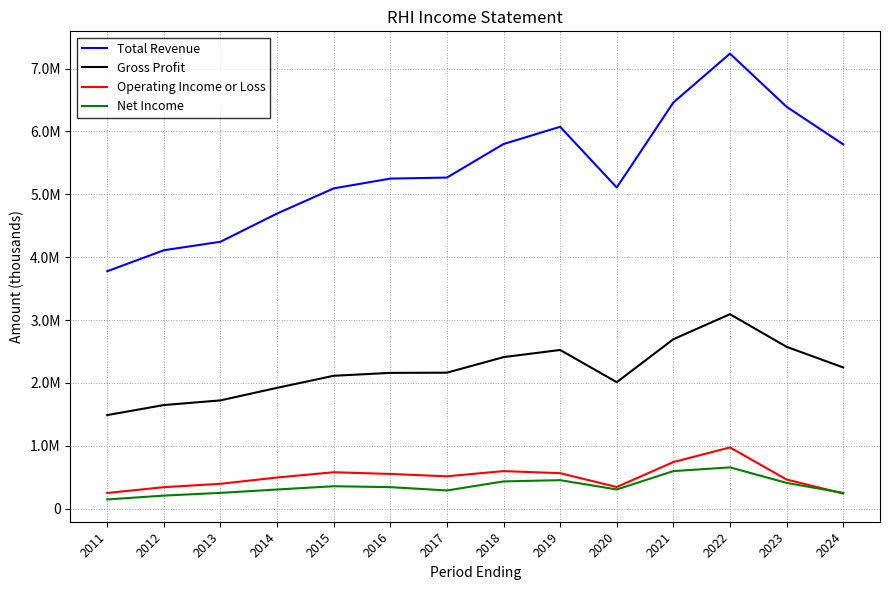

True or false: Net Income and Total Revenue cross at least once.

False